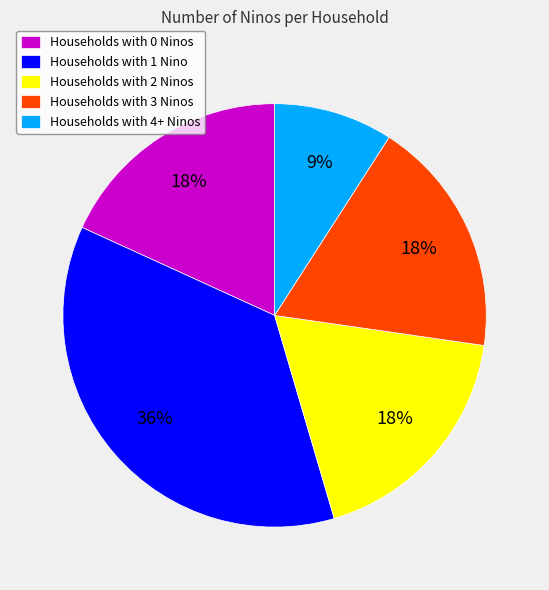

Combined, do Households with 0 Ninos and Households with 1 Nino account for over 50%?

Yes